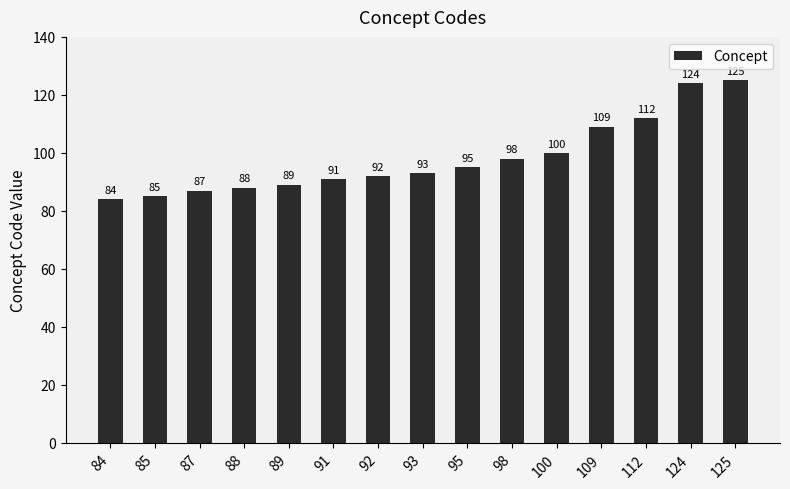

What is the average value?

98